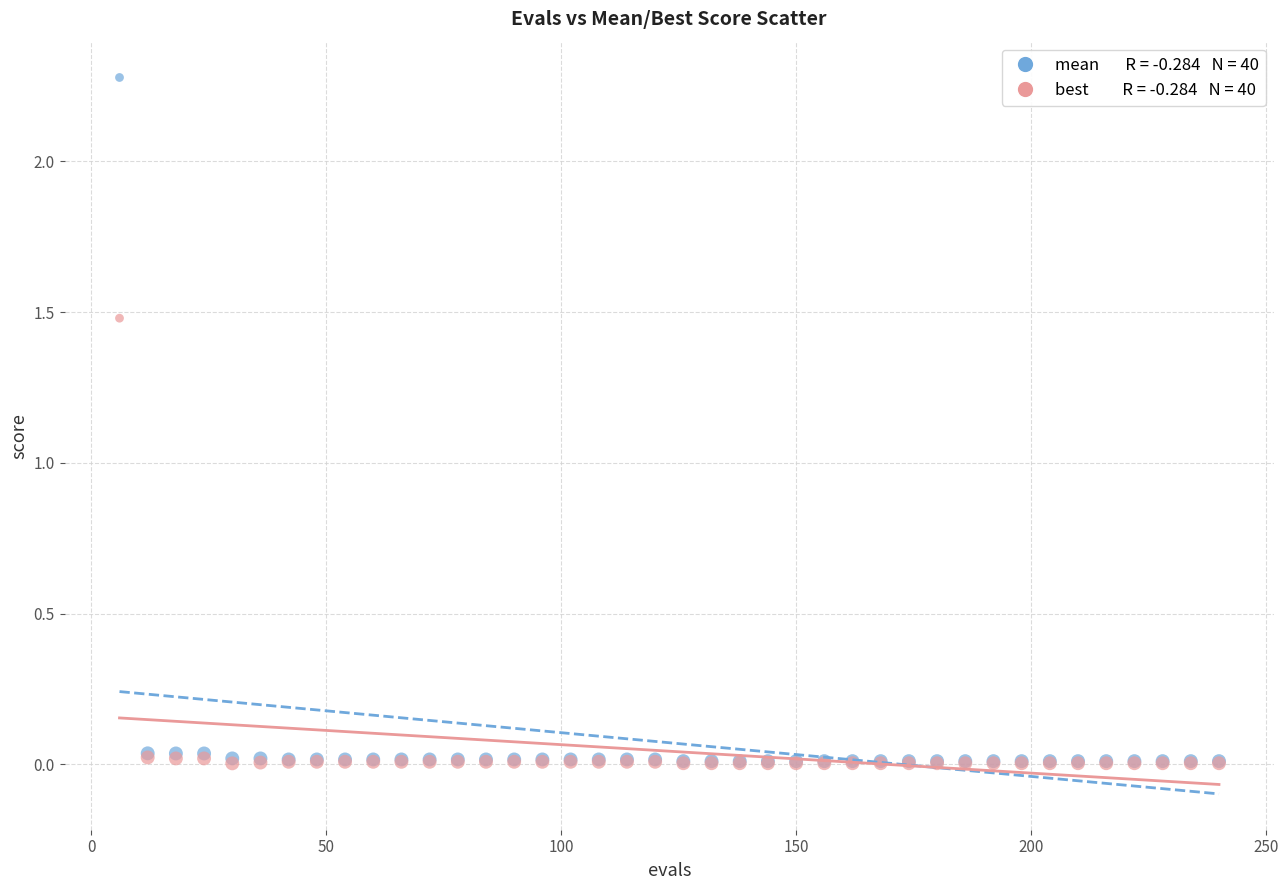

Across all series, what Y value is closest to 1?

1.5